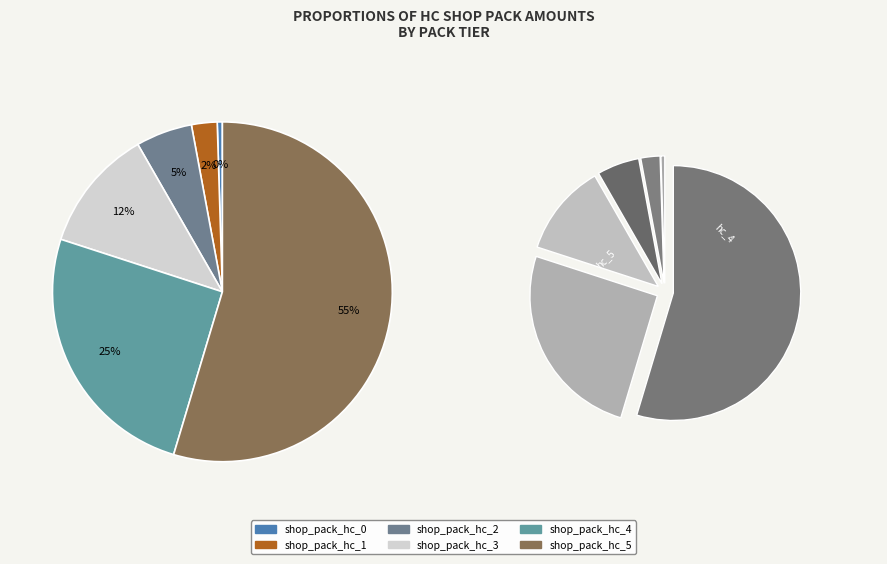

Which category has the smallest portion of the pie?

shop_pack_hc_0